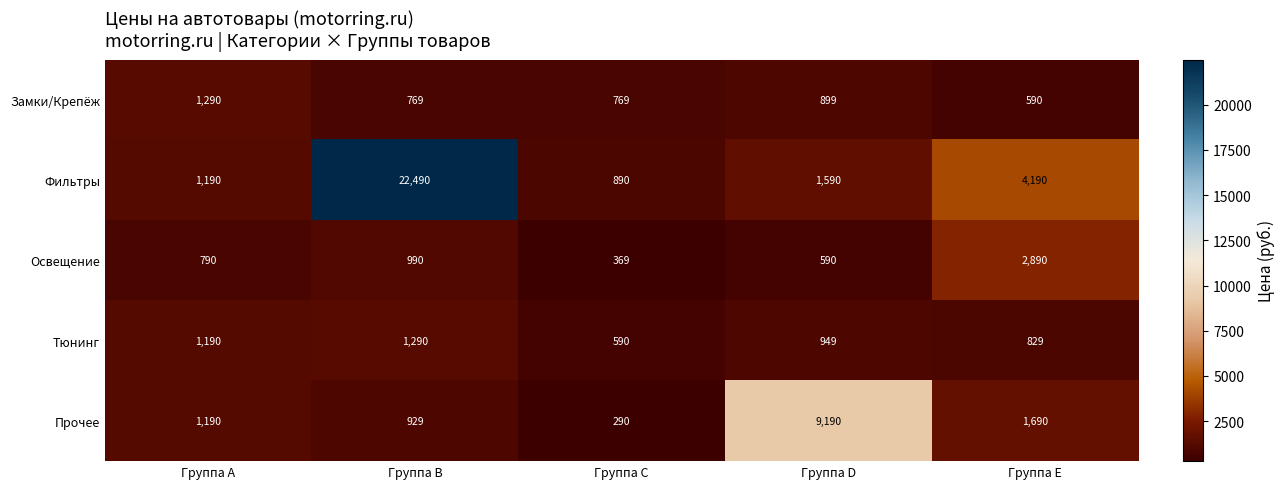

At how many categories does at least one series exceed 2699?

3